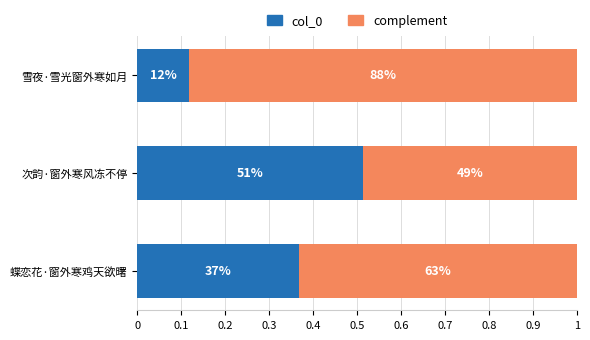

At how many categories does at least one series exceed 0?

3